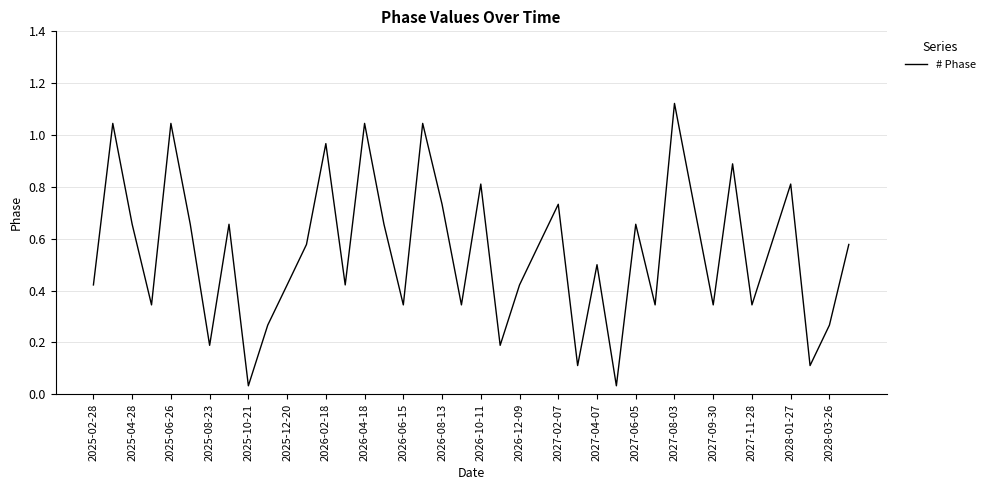

True or false: the data shows 0.5 at 2027-09-30.

False